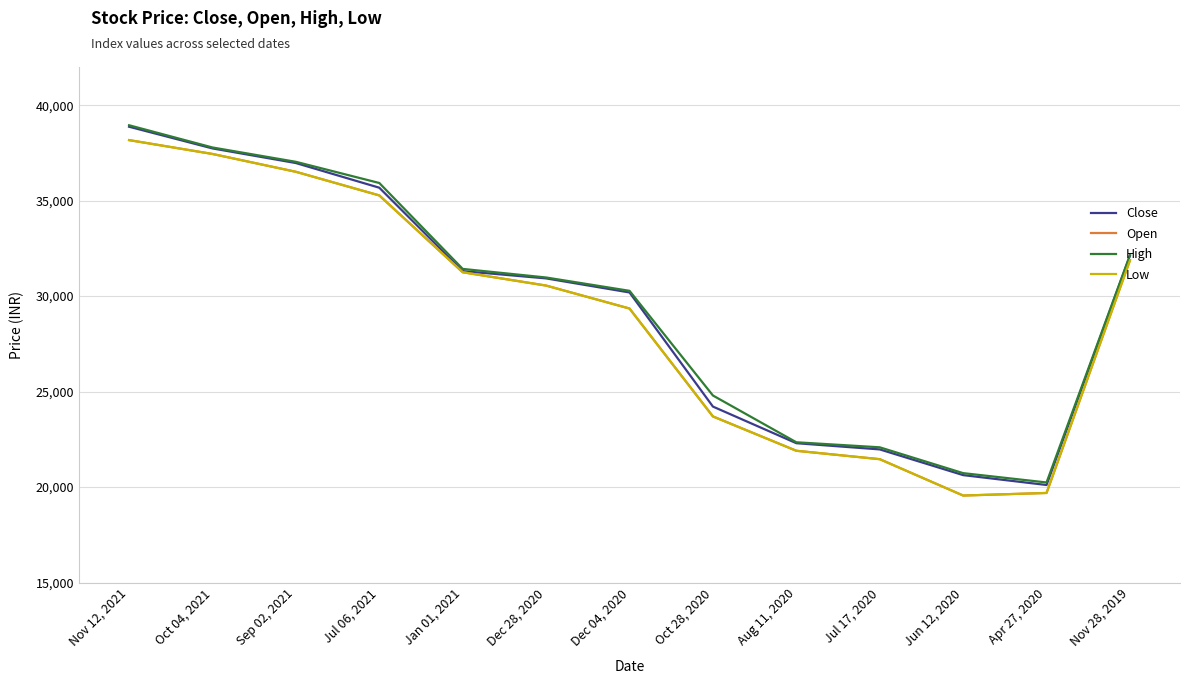

What is the difference between the second highest and minimum values in the High series?

17545.0